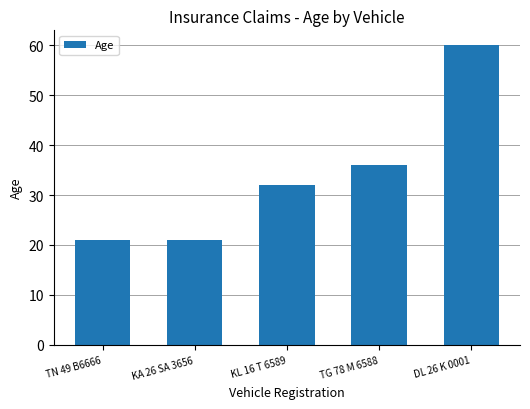

Which category has the highest value across all series?

DL 26 K 0001